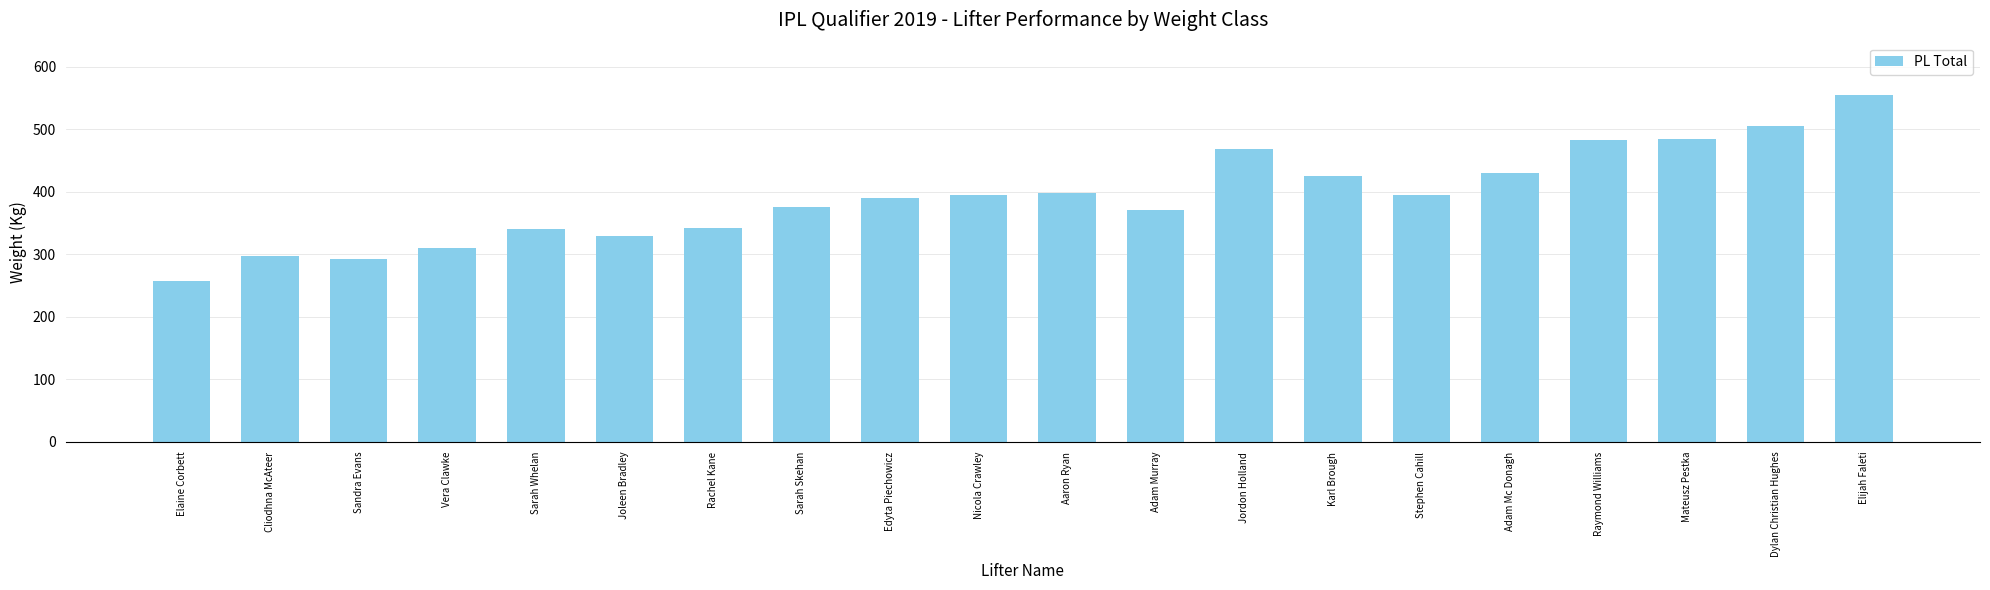

What is the value of the 20th bar from the left?

555.0